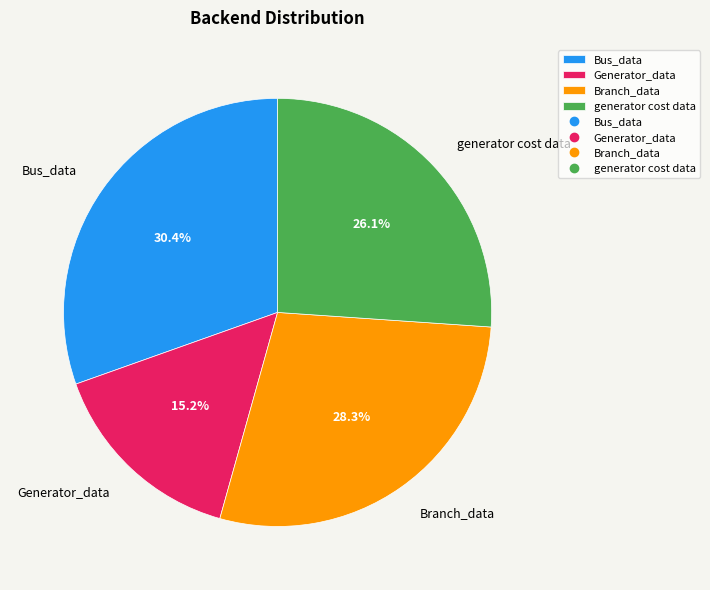

To the nearest percent, what is the average slice percentage?

25%